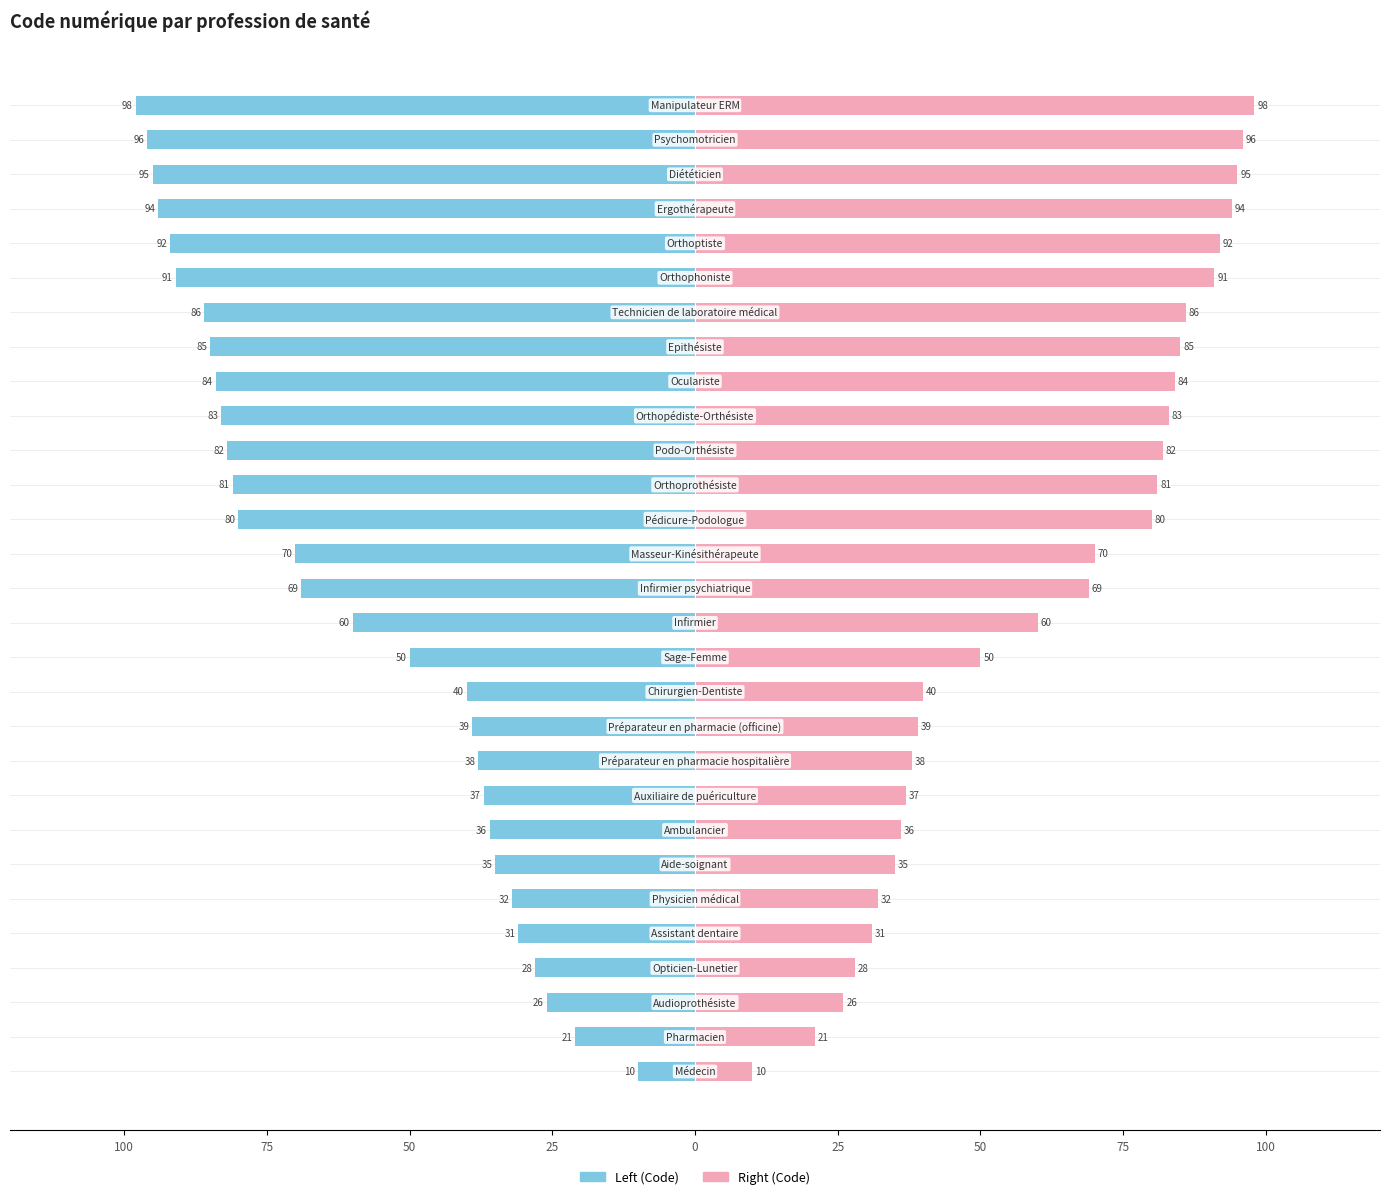

Which series has the largest range (max minus min)?

Code (Left)